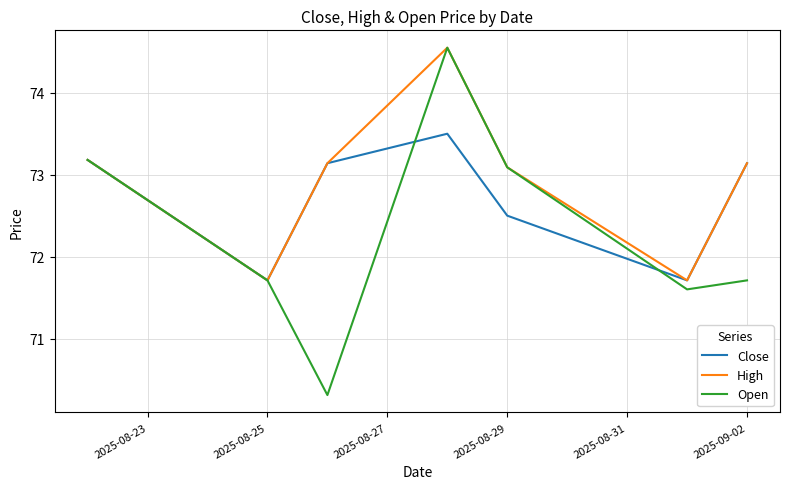

Which series has the largest range (max minus min)?

Open